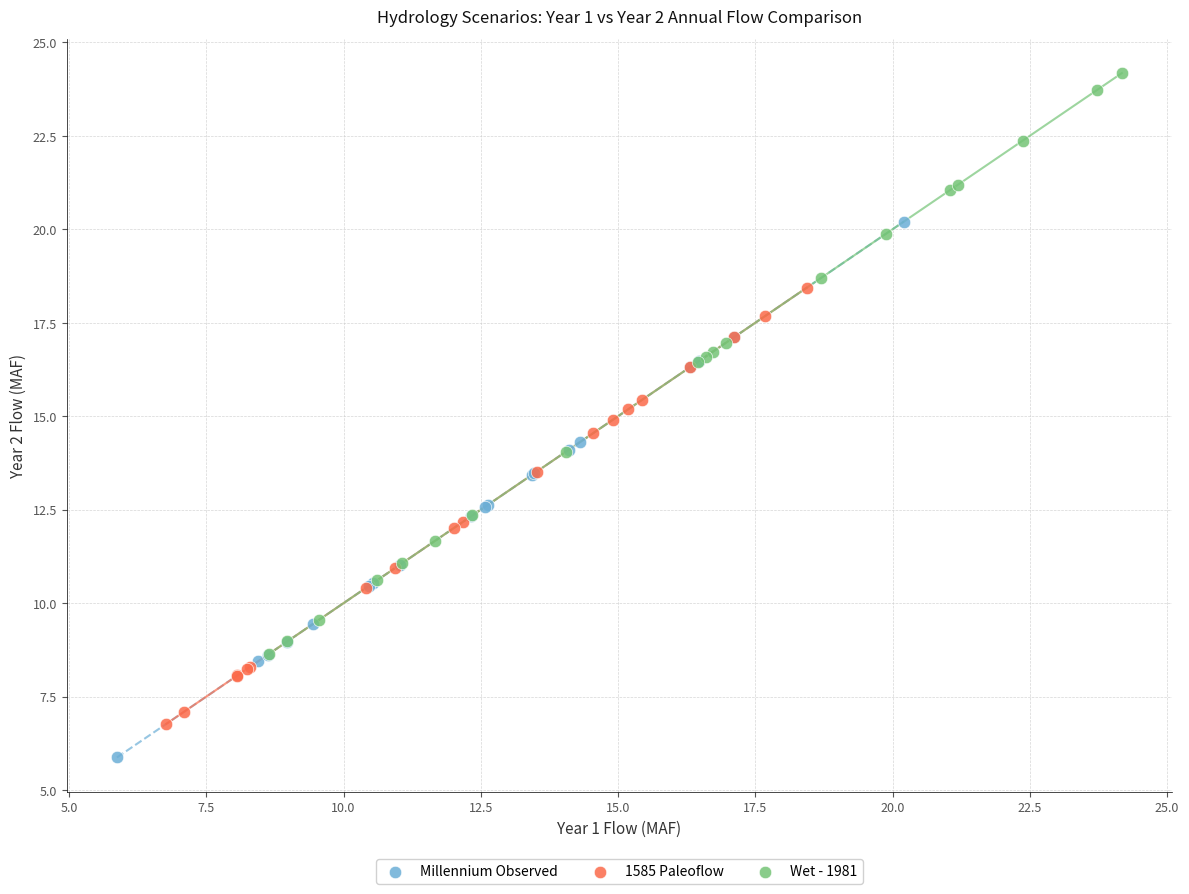

Which series has the widest spread of Y values?

Wet - 1981